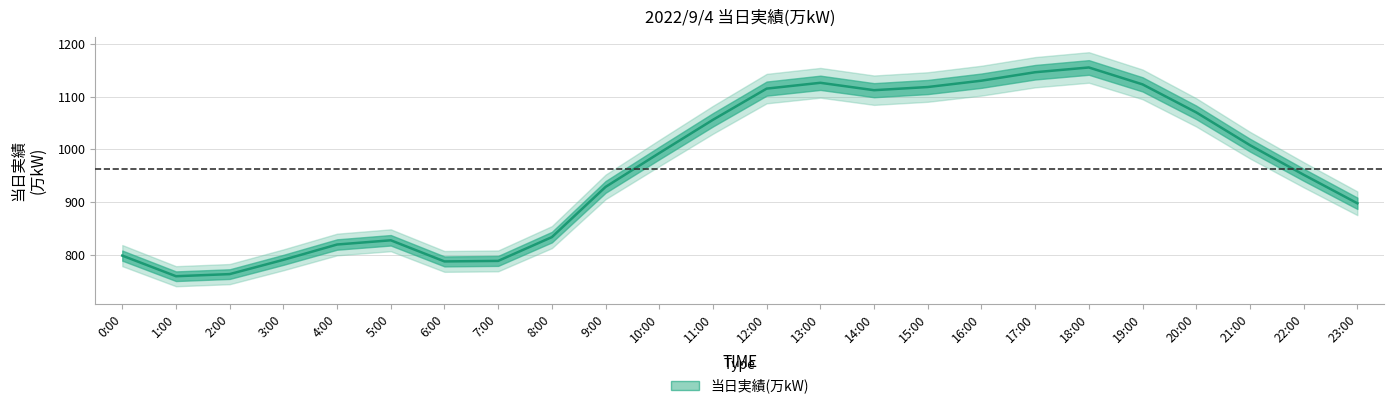

At which category does the chart reach its peak across all series?

18:00